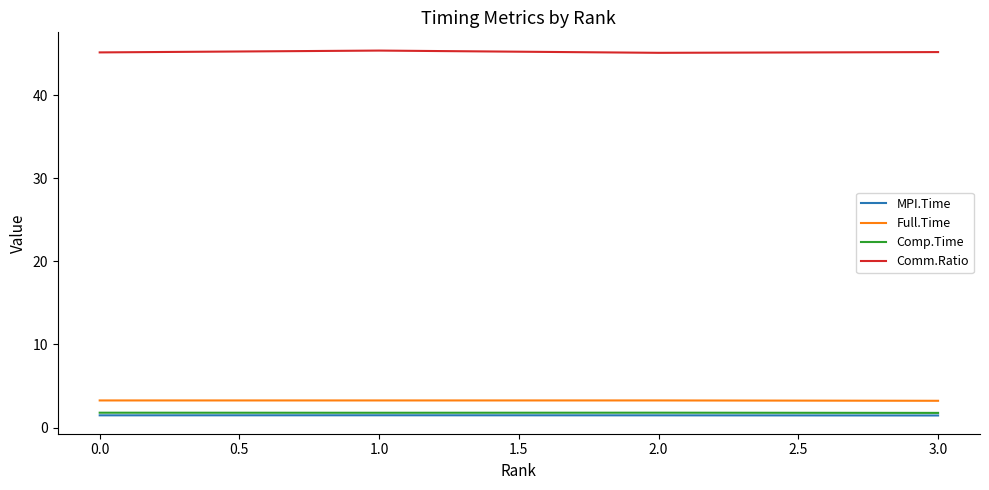

What is the sum of all MPI.Time values?

5.9